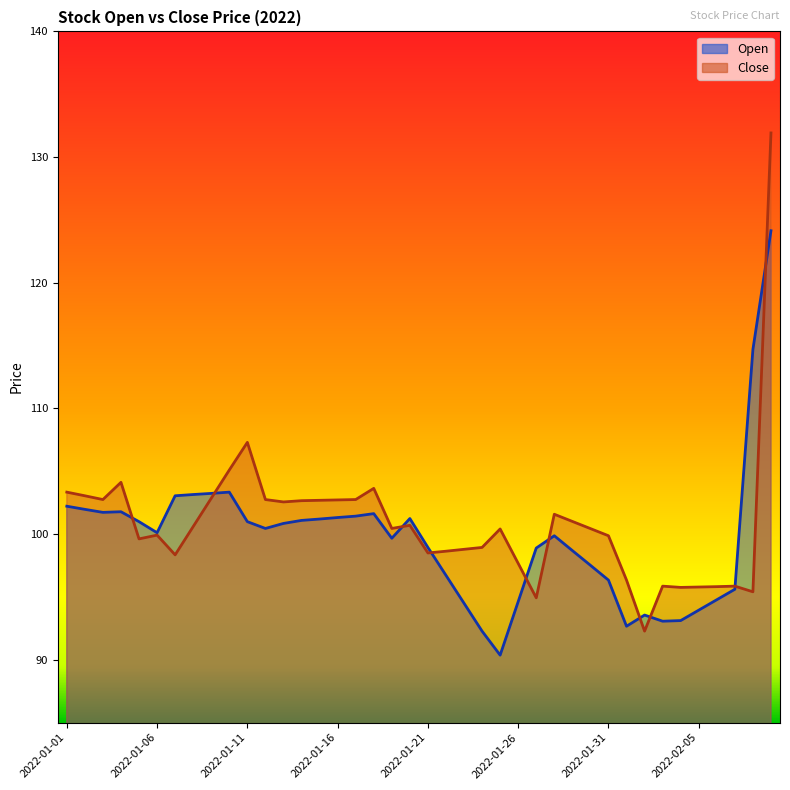

Which series has the largest total across all categories?

Close